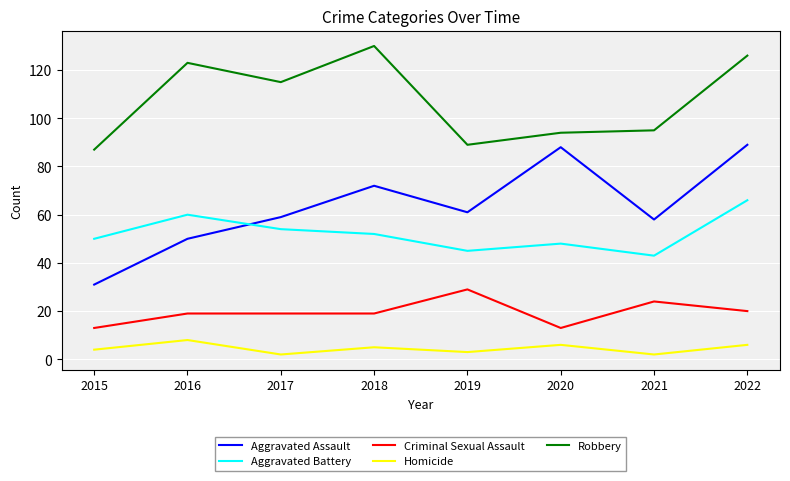

What are all the series names shown in the legend?

Aggravated Assault, Aggravated Battery, Criminal Sexual Assault, Homicide, Robbery